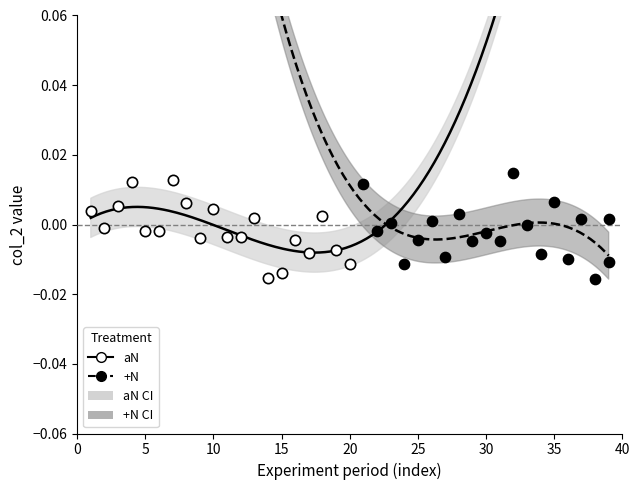

Which series has the widest spread of Y values?

+N